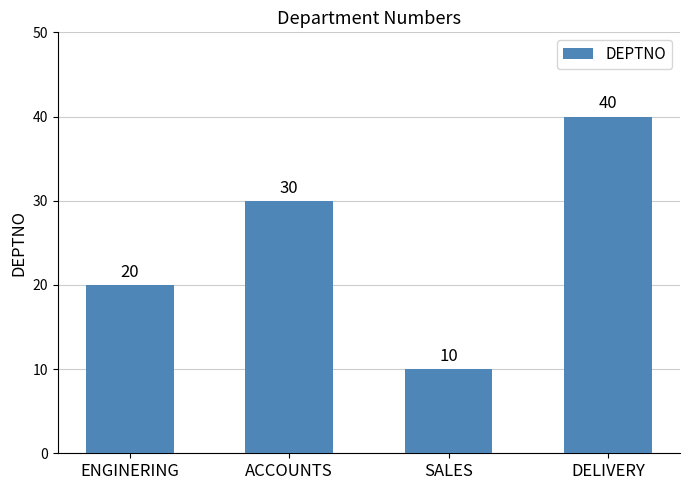

Which has a higher value, ENGINERING or ACCOUNTS?

ACCOUNTS